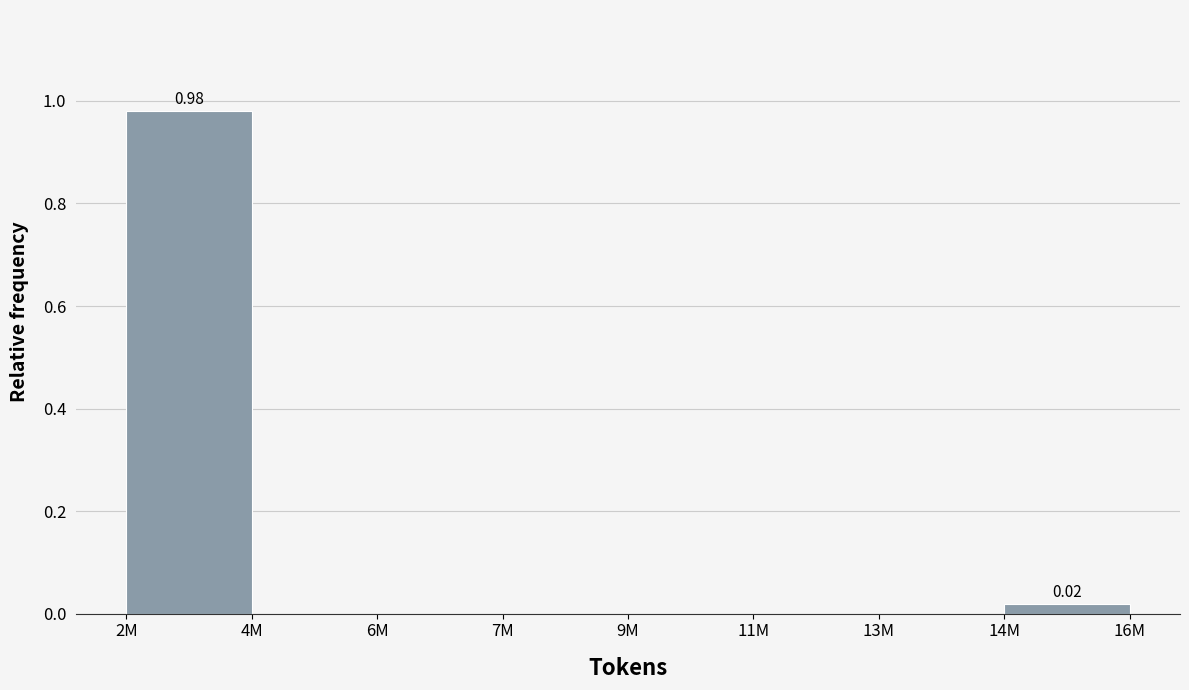

How many categories are shown in the chart?

8